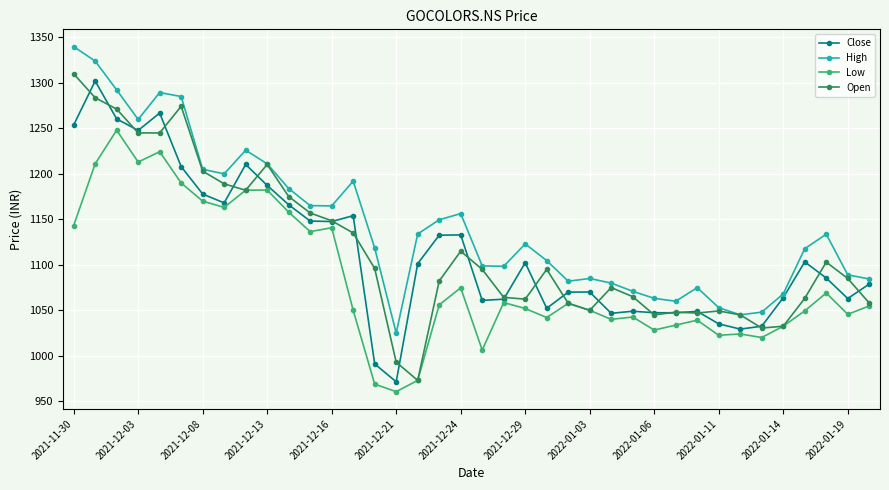

True or false: Low has more than 1 interior local peaks.

True